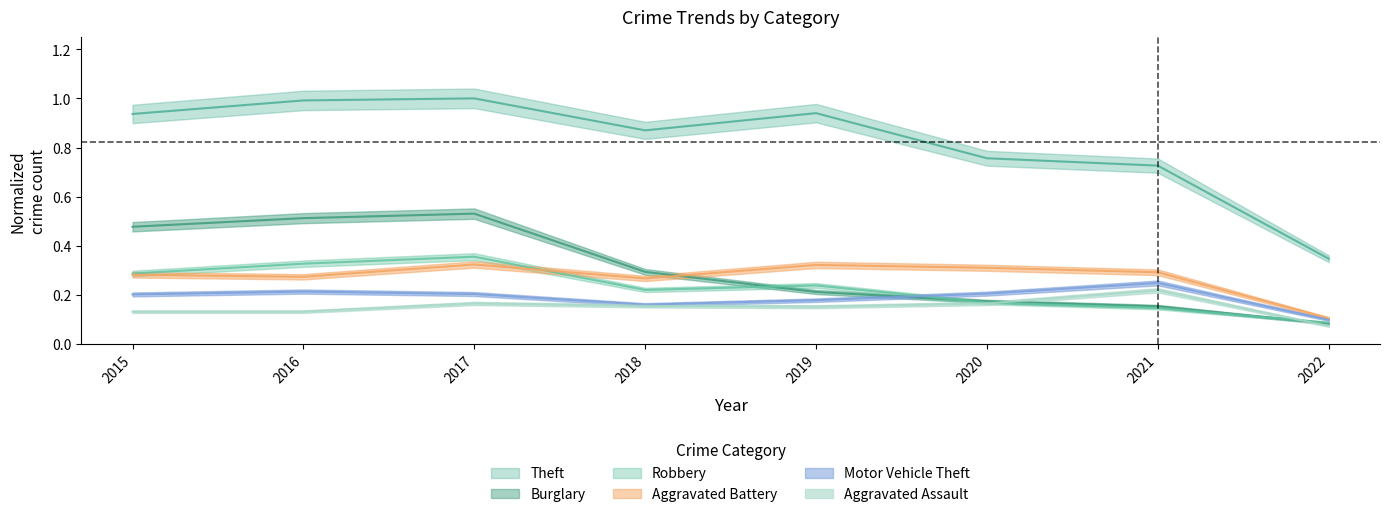

What is the maximum value shown in the chart?

1.0